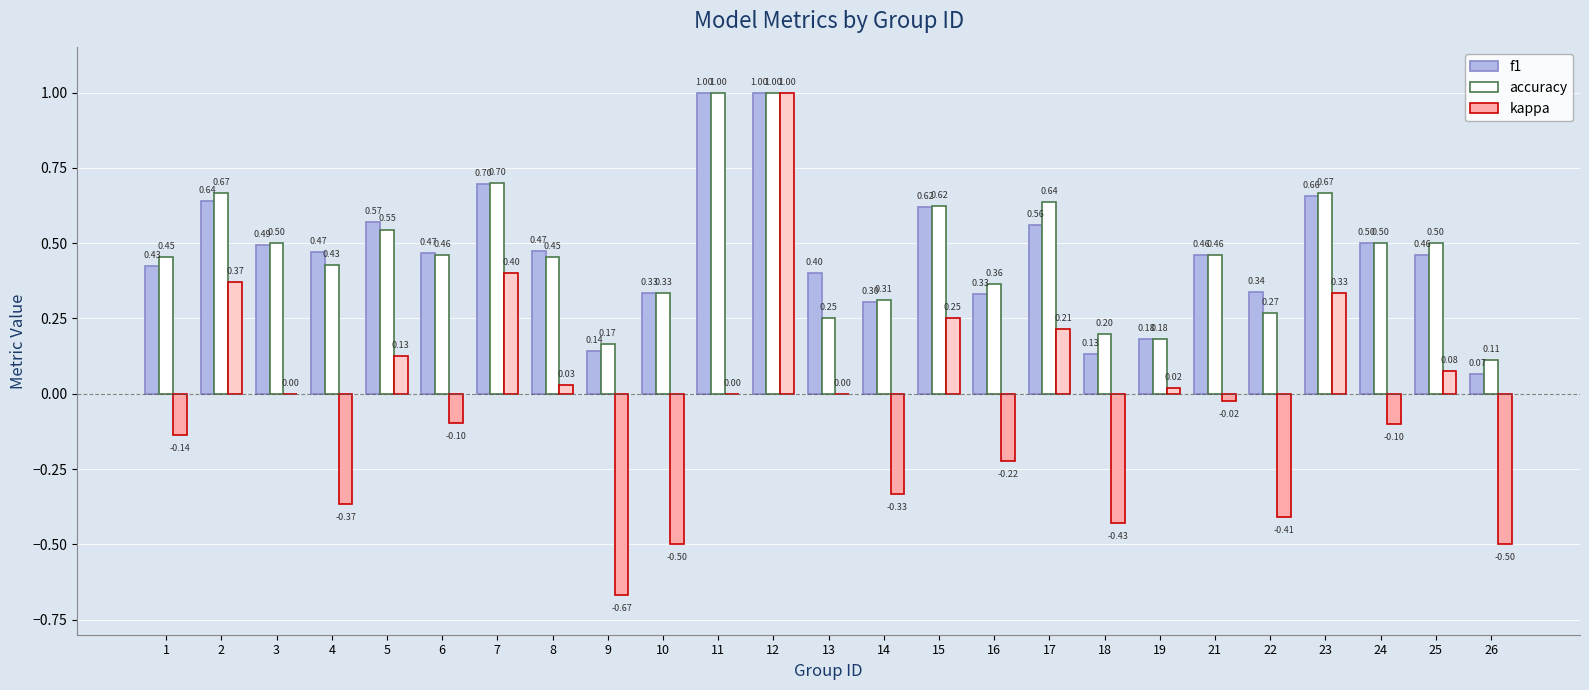

Between 4 and 21, which series saw the biggest shift?

kappa